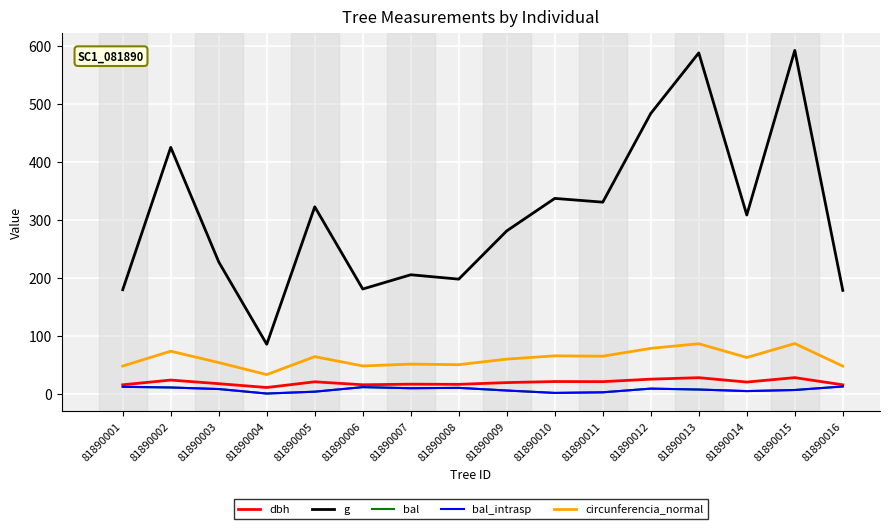

Does the chart have visible grid lines?

Yes